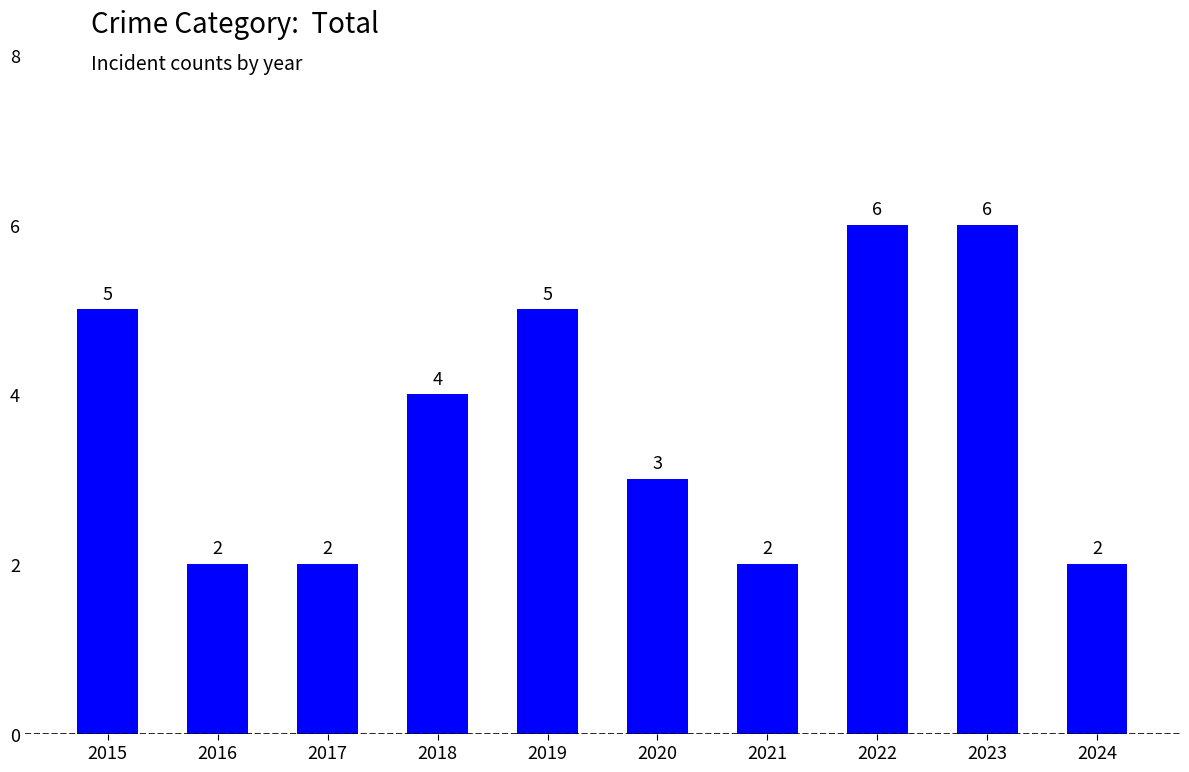

What is the difference between the values at 2021 and 2020?

1